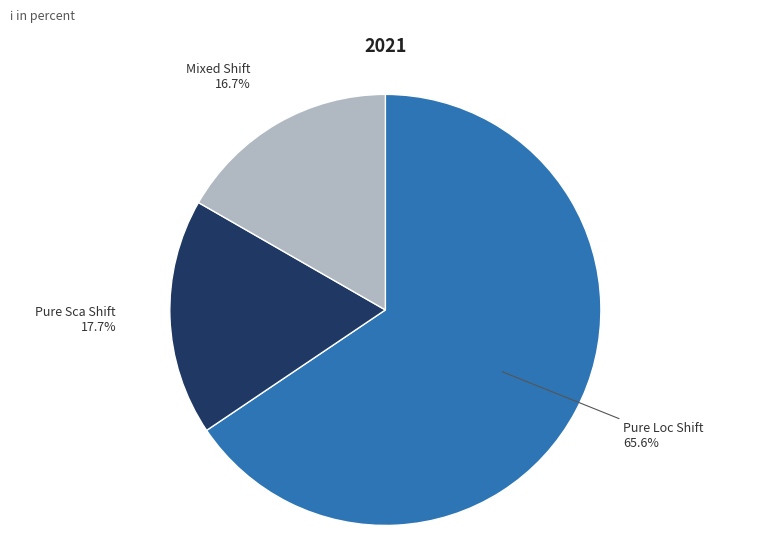

Which slice is the smallest?

Mixed Shift